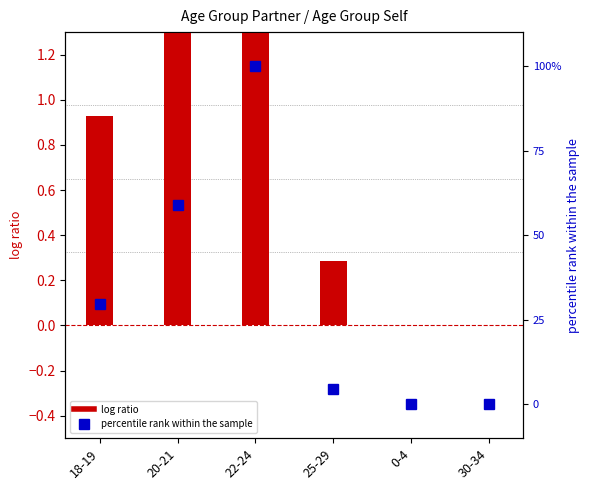

Which label corresponds to the smallest value in the chart?

0-4